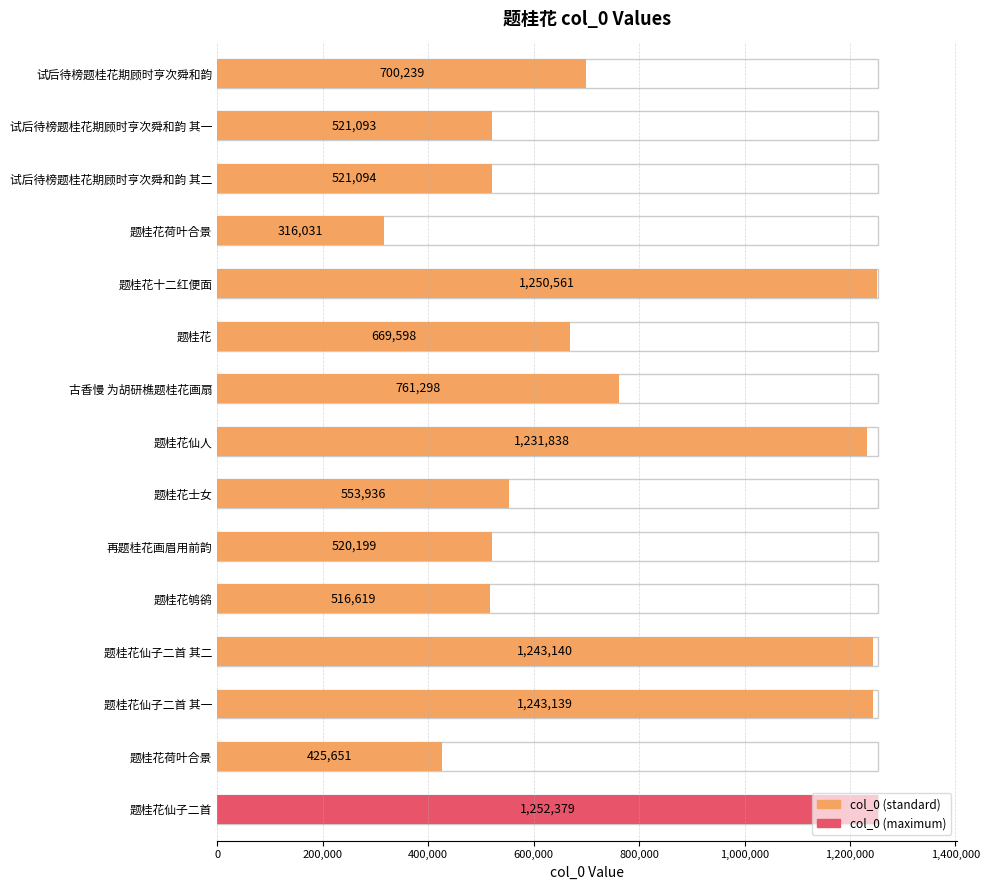

What is the difference between the values at 题桂花仙子二首 其一 and 题桂花十二红便面?

7422